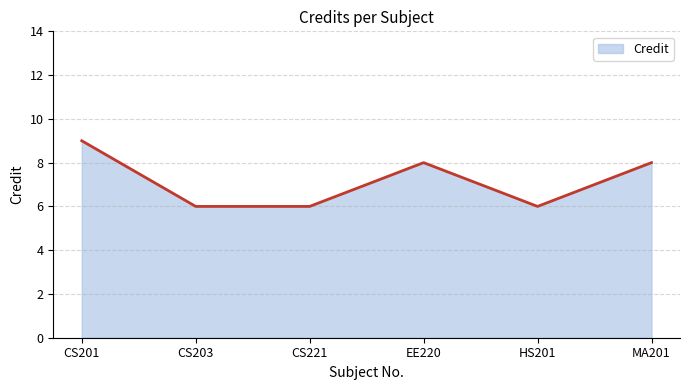

At which label does the data first exceed 8?

CS201